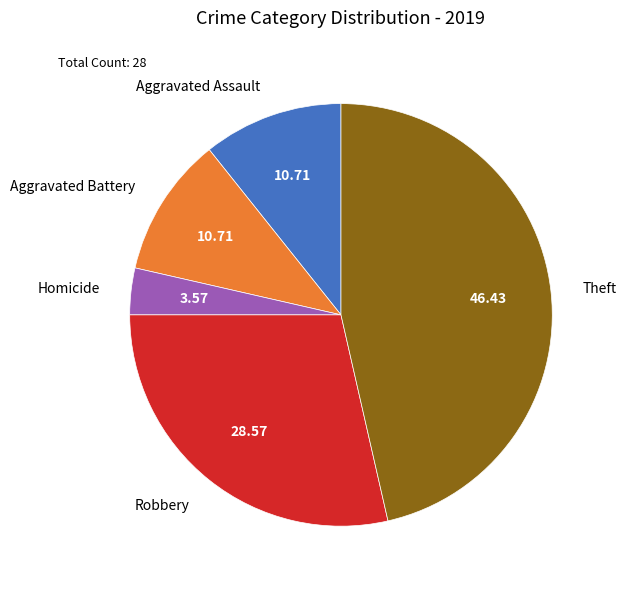

Is the sum of Theft and Robbery greater than half?

Yes